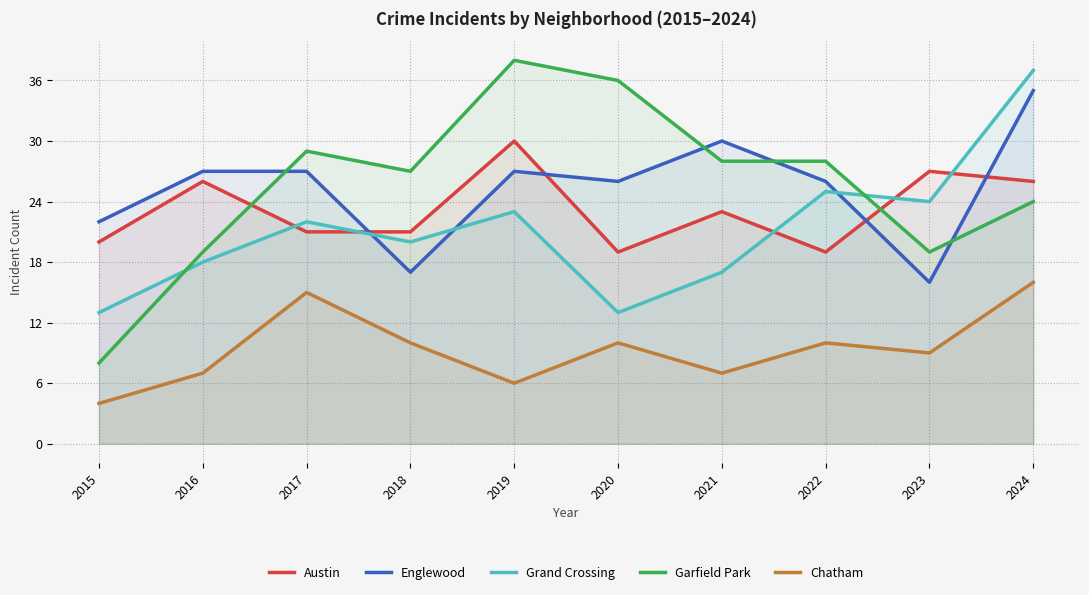

At how many categories does at least one series exceed 11?

10